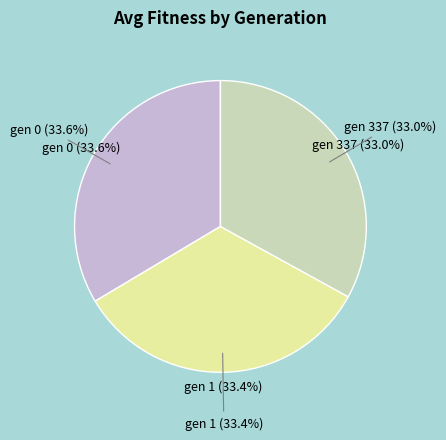

True or false: gen 337 accounts for 41% of the total.

False